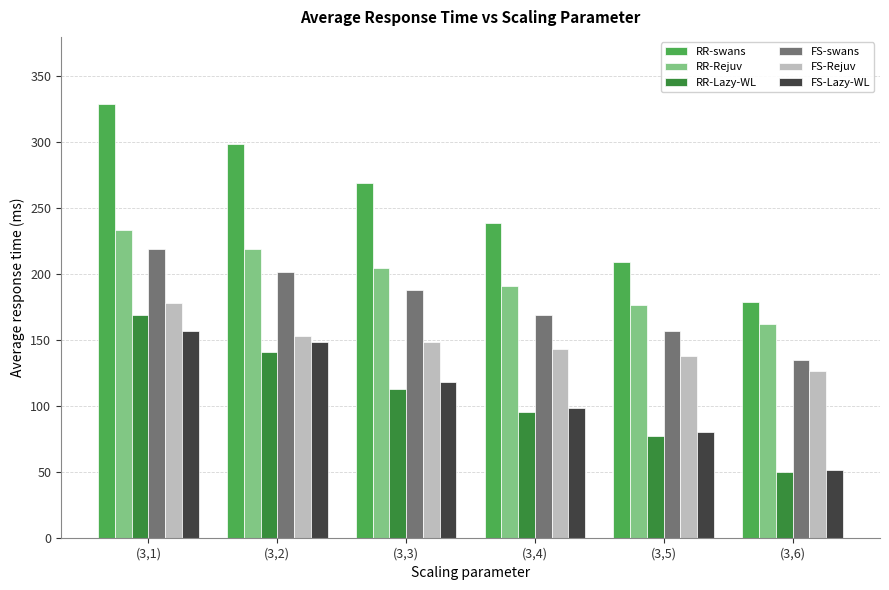

Is it true that FS-Lazy-WL equals 55.5 at (3,3)?

False